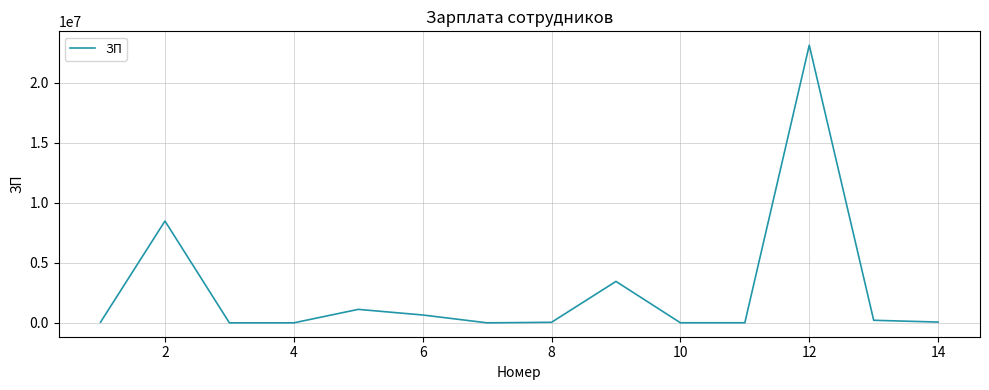

What is the difference between the maximum and minimum values?

23143388